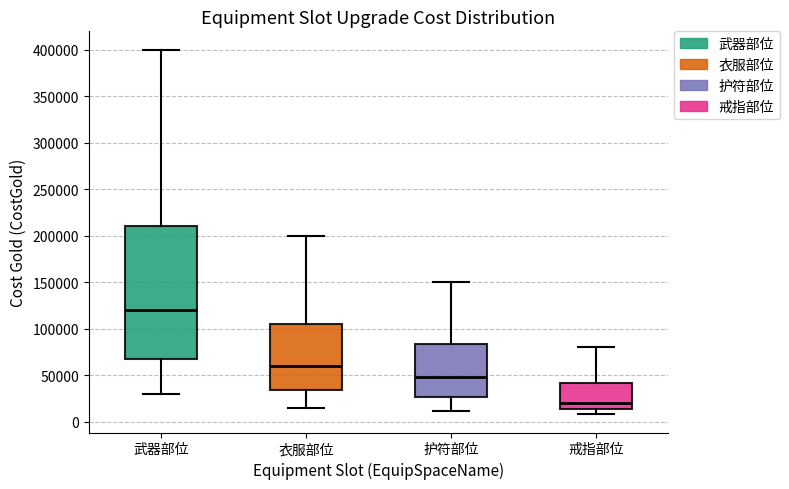

Reading left to right, read every box against the y-axis: the position of its median line, the range the box covers, and the ends of its whiskers. The values are not printed on the chart, so give them approximately, as read against the axis.

武器部位: median 120000, box 70000 to 210000, whiskers 30000 to 400000
衣服部位: median 60000, box 35000 to 105000, whiskers 15000 to 200000
护符部位: median 50000, box 25000 to 85000, whiskers 10000 to 150000
戒指部位: median 20000, box 15000 to 40000, whiskers 10000 to 80000